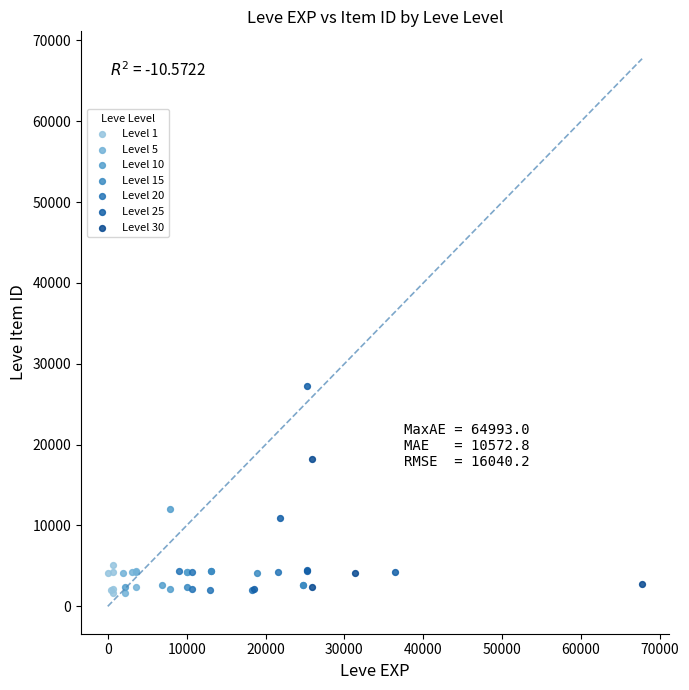

Which series has the widest spread of Y values?

Level 25